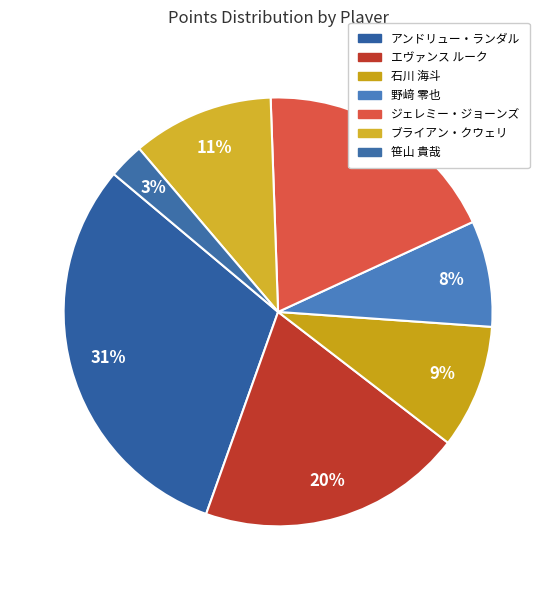

How many slices are in this pie chart?

7